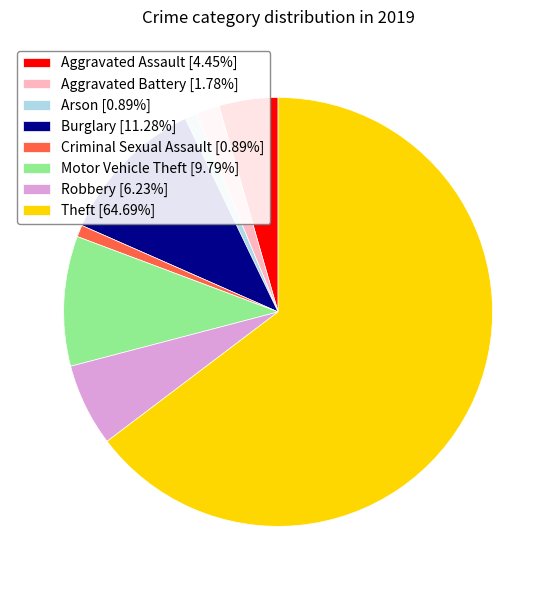

The Aggravated Assault slice represents 10% of the pie. True or false?

False